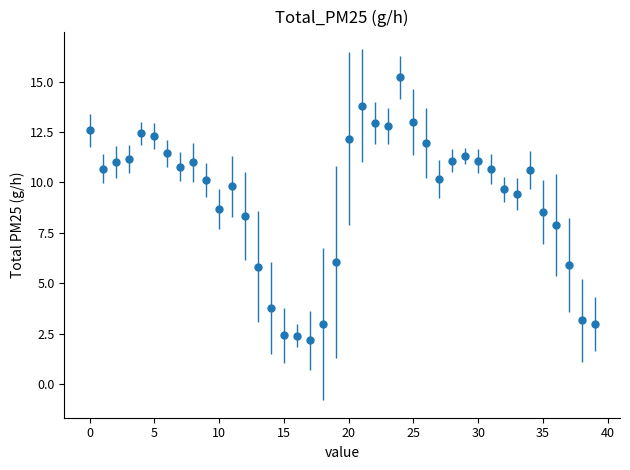

What is the difference between the maximum and minimum values?

13.0